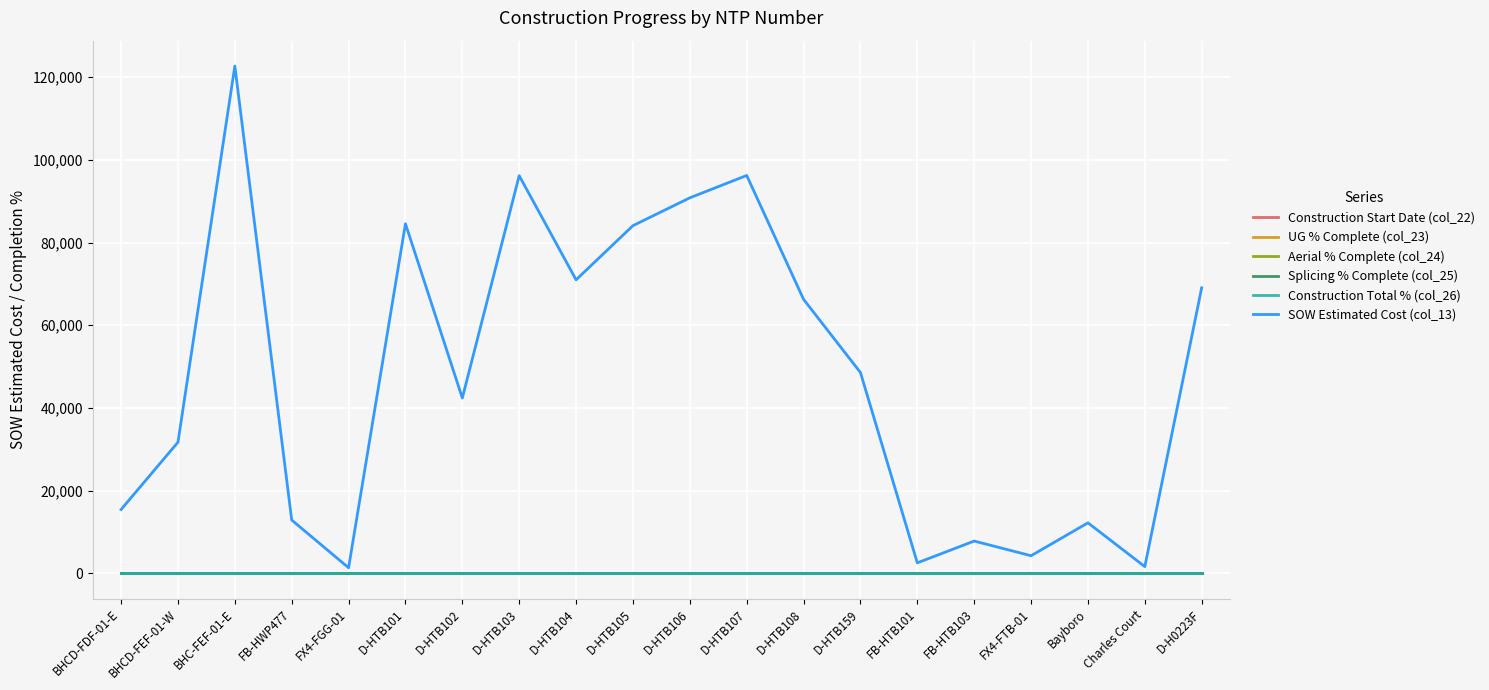

Reading left to right, what are all the values shown in this chart?

Construction Start Date (col_22): 0.0	0.0	0.0	0.0	0.0	0.0	0.0	0.0	0.0	0.0	0.0	0.0	0.0	0.0	0.0	0.0	0.0	0.0	0.0	0.0
UG % Complete (col_23): 0.0	0.0	0.0	0.0	0.0	0.0	0.0	0.0	0.0	0.0	0.0	0.0	0.0	0.0	0.0	0.0	0.0	0.0	0.0	0.0
Aerial % Complete (col_24): 0.0	0.0	0.0	0.0	0.0	0.0	0.0	0.0	0.0	0.0	0.0	0.0	0.0	0.0	0.0	0.0	0.0	0.0	0.0	0.0
Splicing % Complete (col_25): 0.0	0.0	0.0	0.0	0.0	0.0	0.0	0.0	0.0	0.0	0.0	0.0	0.0	0.0	0.0	0.0	0.0	0.0	0.0	0.0
Construction Total % (col_26): 0.0	0.0	0.0	0.0	0.0	0.0	0.0	0.0	0.0	0.0	0.0	0.0	0.0	0.0	0.0	0.0	0.0	0.0	0.0	0.0
SOW Estimated Cost (col_13): 15436.9	31717.7	122715.9	12886.4	1343.9	84564.5	42408.0	96198.5	71001.0	84103.0	90832.0	96242.0	66271.5	48577.0	2530.0	7803.1	4254.7	12213.7	1618.8	69076.0